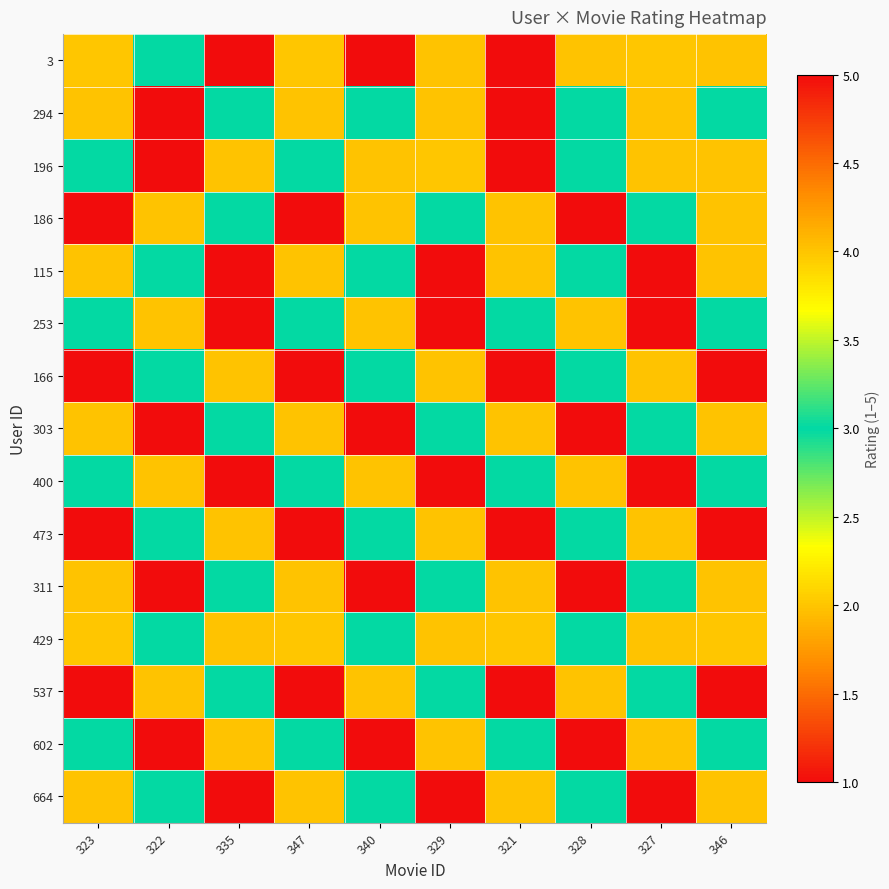

Reading left to right, list all the values displayed in this chart.

3: 323=2	322=3	335=1	347=2	340=5	329=4	321=5	328=4	327=2	346=4
294: 323=4	322=5	335=3	347=4	340=3	329=4	321=5	328=3	327=4	346=3
196: 323=3	322=5	335=4	347=3	340=4	329=2	321=5	328=3	327=4	346=4
186: 323=5	322=4	335=3	347=5	340=4	329=3	321=4	328=5	327=3	346=4
115: 323=4	322=3	335=5	347=4	340=3	329=5	321=4	328=3	327=5	346=4
253: 323=3	322=4	335=5	347=3	340=4	329=5	321=3	328=4	327=5	346=3
166: 323=5	322=3	335=4	347=5	340=3	329=4	321=5	328=3	327=4	346=5
303: 323=4	322=5	335=3	347=4	340=5	329=3	321=4	328=5	327=3	346=4
400: 323=3	322=4	335=5	347=3	340=4	329=5	321=3	328=4	327=5	346=3
473: 323=5	322=3	335=4	347=5	340=3	329=4	321=5	328=3	327=4	346=5
311: 323=4	322=5	335=3	347=4	340=5	329=3	321=4	328=5	327=3	346=4
429: 323=2	322=3	335=4	347=2	340=3	329=4	321=2	328=3	327=4	346=2
537: 323=5	322=4	335=3	347=5	340=4	329=3	321=5	328=4	327=3	346=5
602: 323=3	322=5	335=4	347=3	340=5	329=4	321=3	328=5	327=4	346=3
664: 323=4	322=3	335=5	347=4	340=3	329=5	321=4	328=3	327=5	346=4